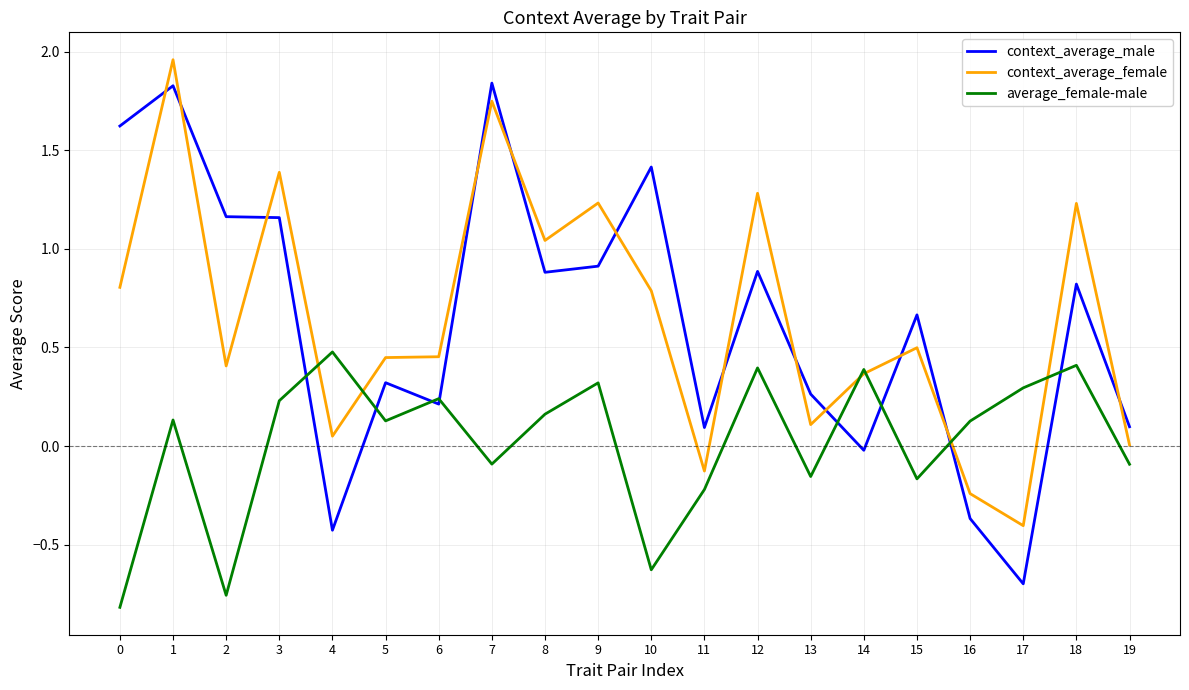

What is the difference between the maximum and minimum values in the context_average_female series?

2.4